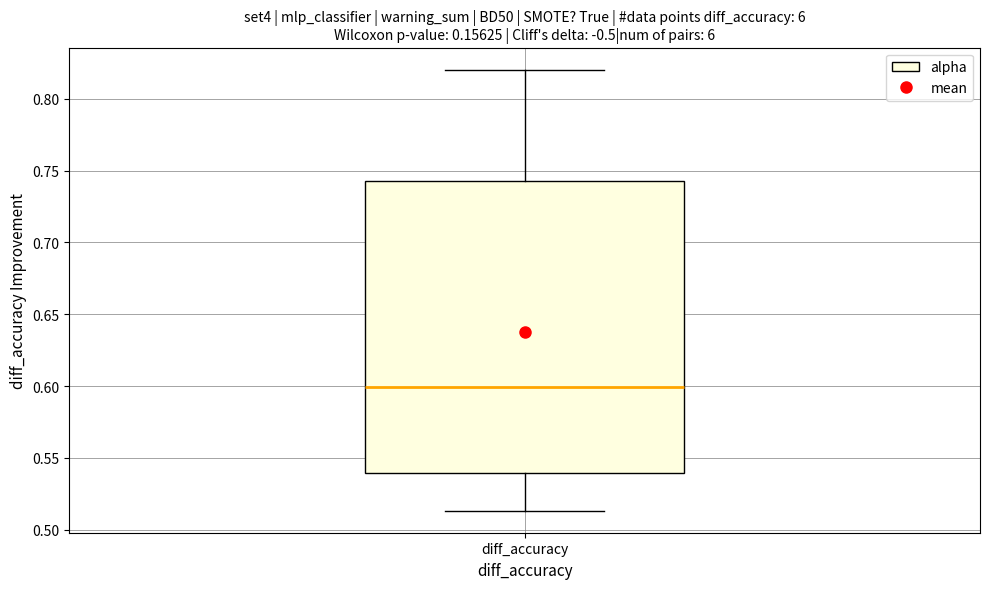

Read this box plot against the y-axis: the position of the median line, the range covered by the box, and the ends of both whiskers. The values are not printed on the chart, so give them approximately, as read against the axis.

median 0.600, box 0.540 to 0.740, whiskers 0.515 to 0.820